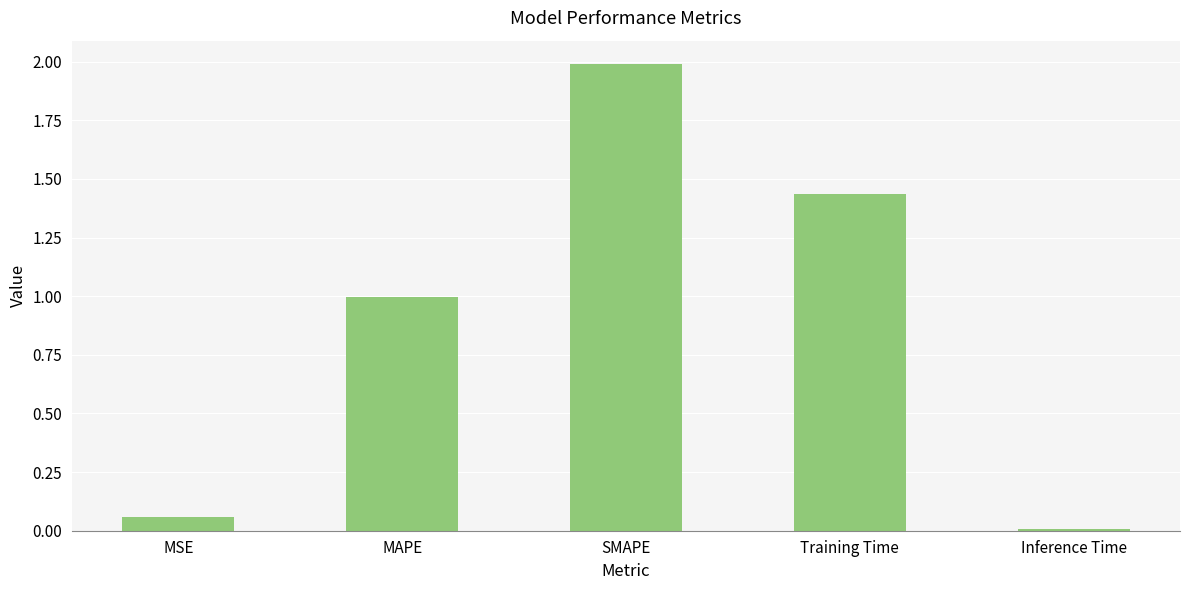

The chart shows a value of 2.0 at SMAPE. True or false?

True